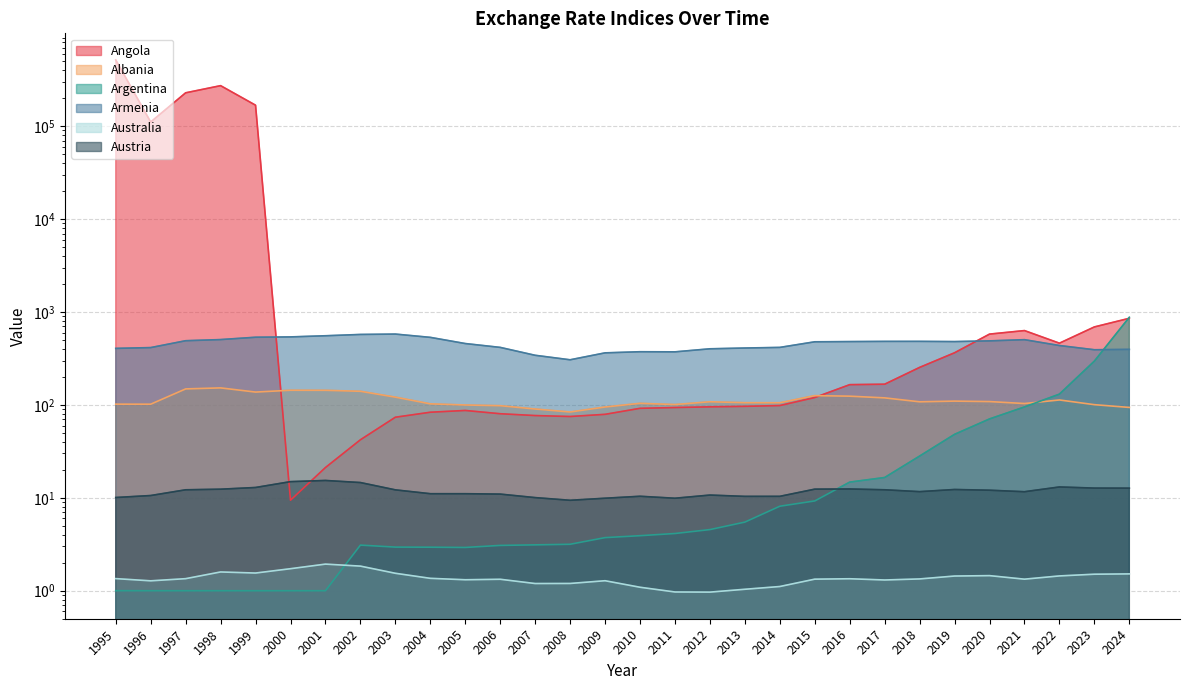

What is the value of the Argentina point at the 11th from the left?

2.9